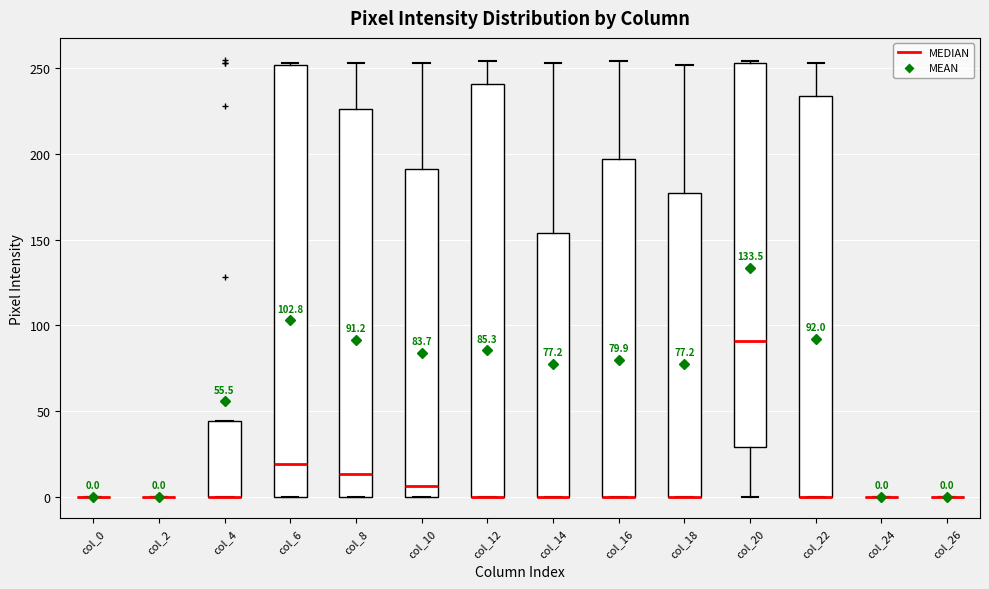

Which box is the tallest, from its lower edge to its upper edge?

col_6